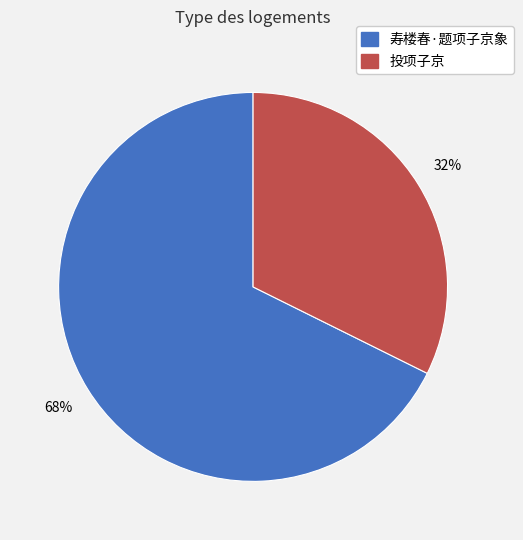

Does 寿楼春·题项子京象 account for over 50% of the chart?

Yes